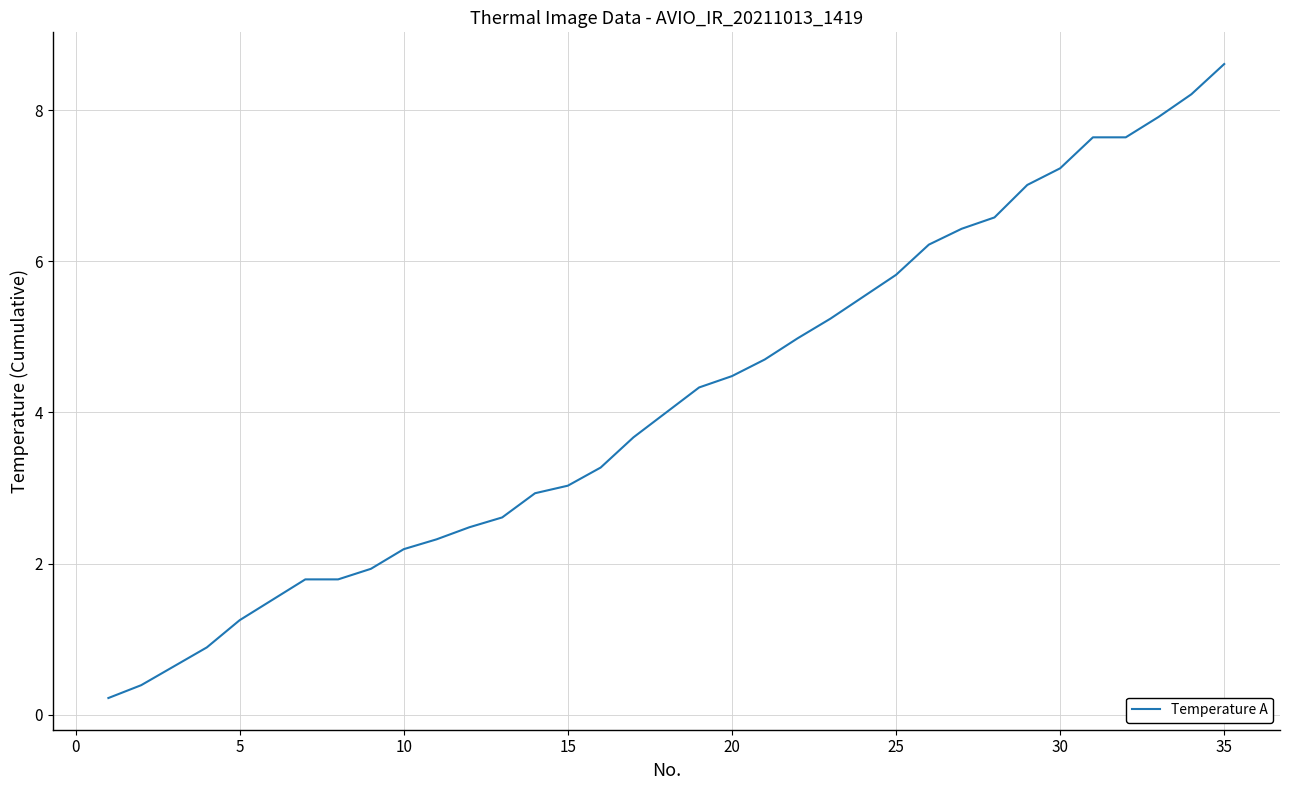

What is the average value?

4.2